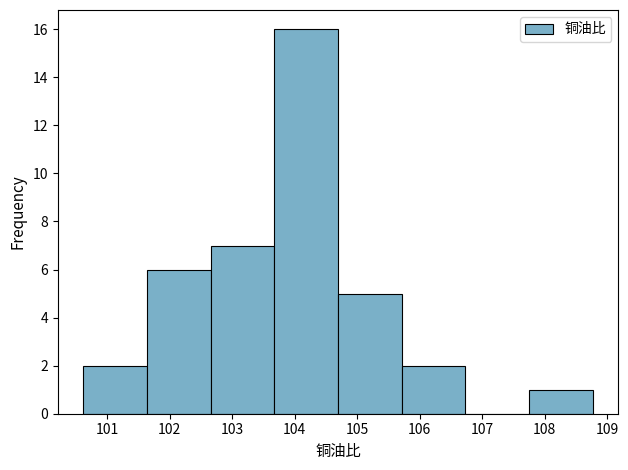

What is the height of the bar covering 104.7 to 105.7 on the x-axis? Neither the bar edges nor the heights are printed on the chart, so give them approximately, as read against the axes.

5